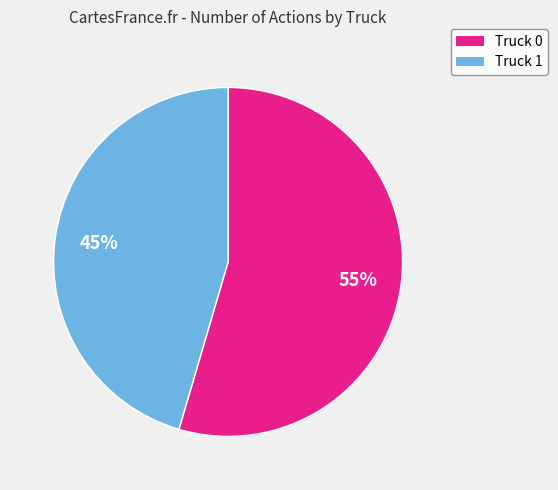

The Truck 1 slice represents 45% of the pie. True or false?

True